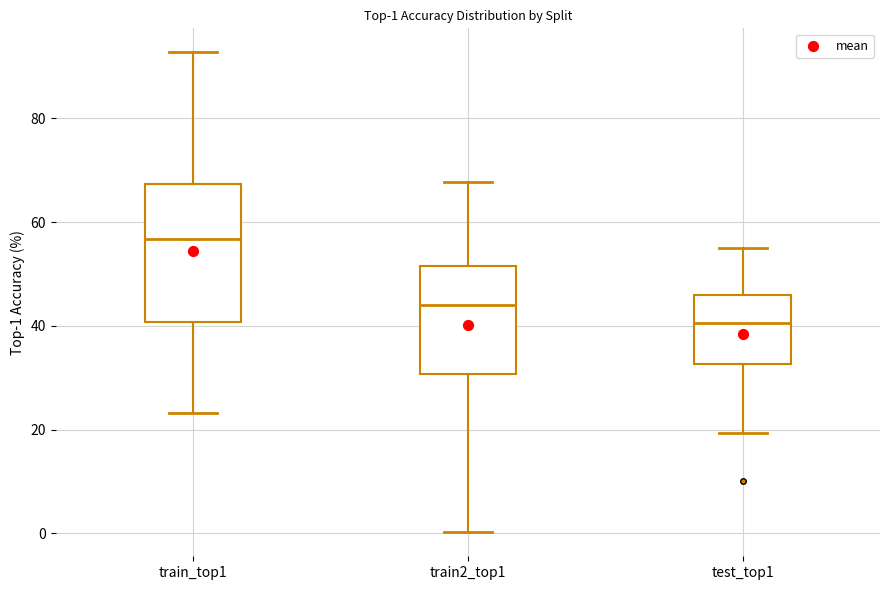

Comparing the boxes themselves (not the whiskers), which one is the tallest?

train_top1